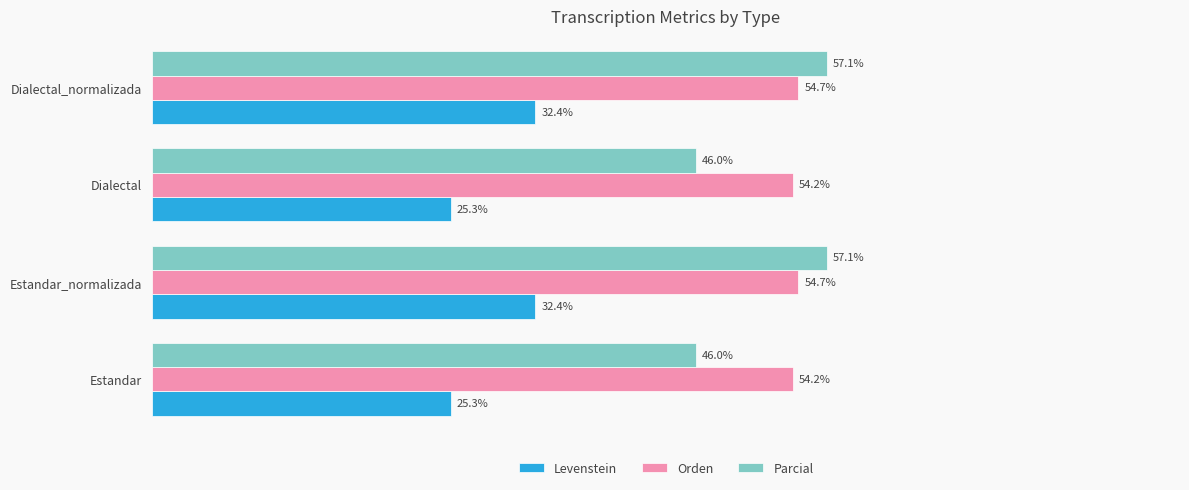

Rank the series by their maximum value, from lowest to highest.

Levenstein, Orden, Parcial